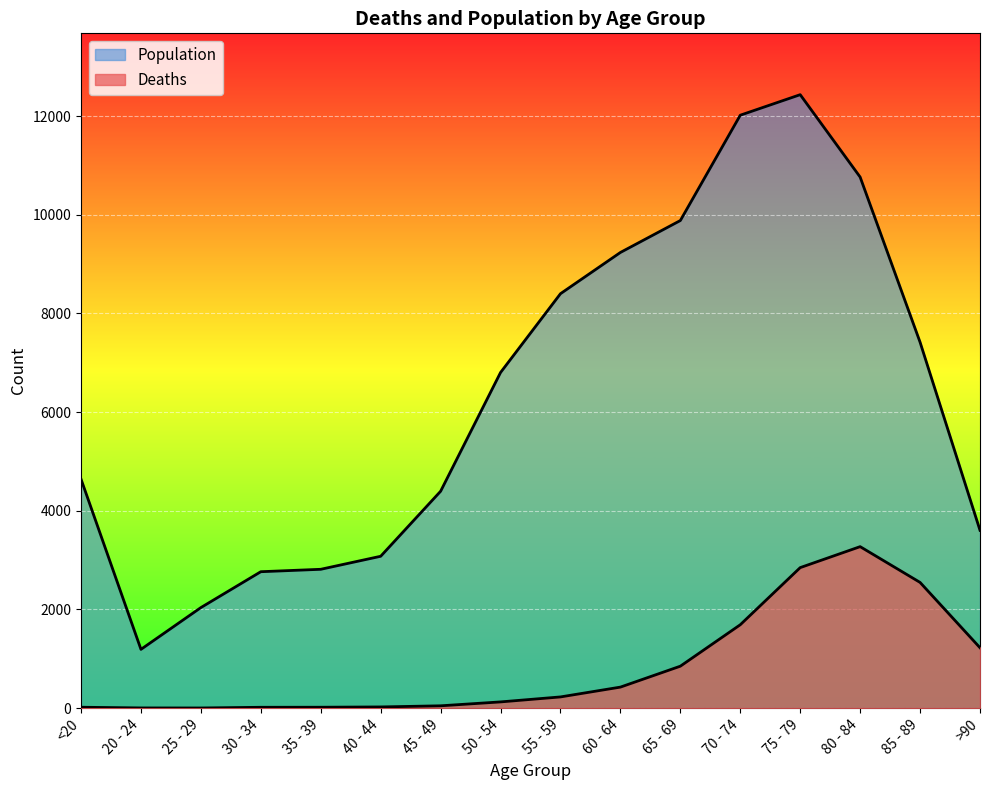

What is the label of the 6th point from the right?

65 - 69